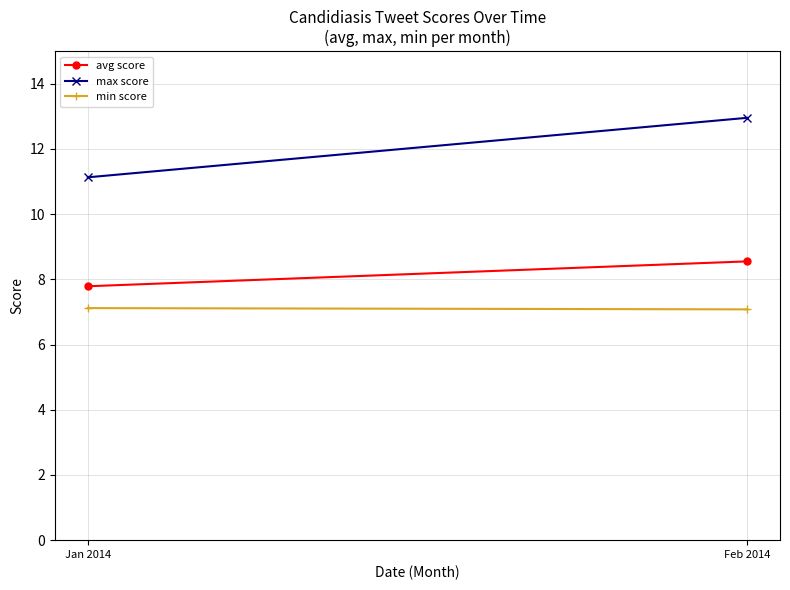

At which category does the chart reach its peak across all series?

Feb 2014